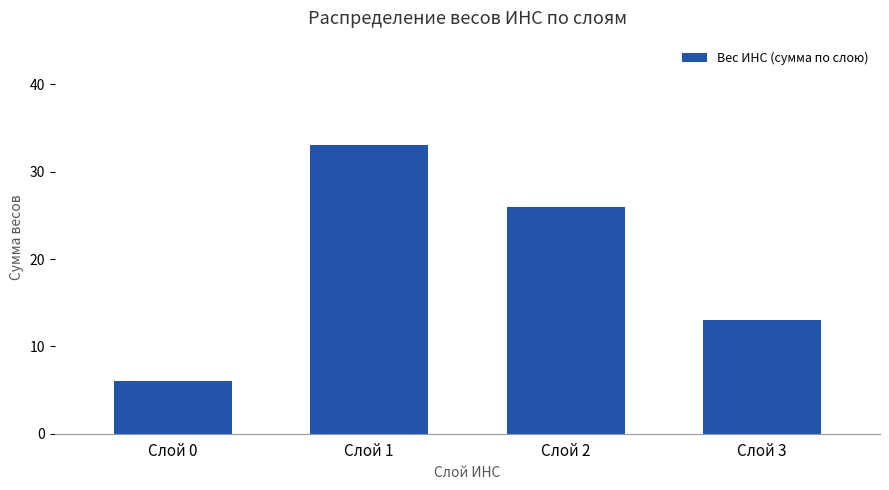

Which label corresponds to the largest value in the chart?

Слой 1